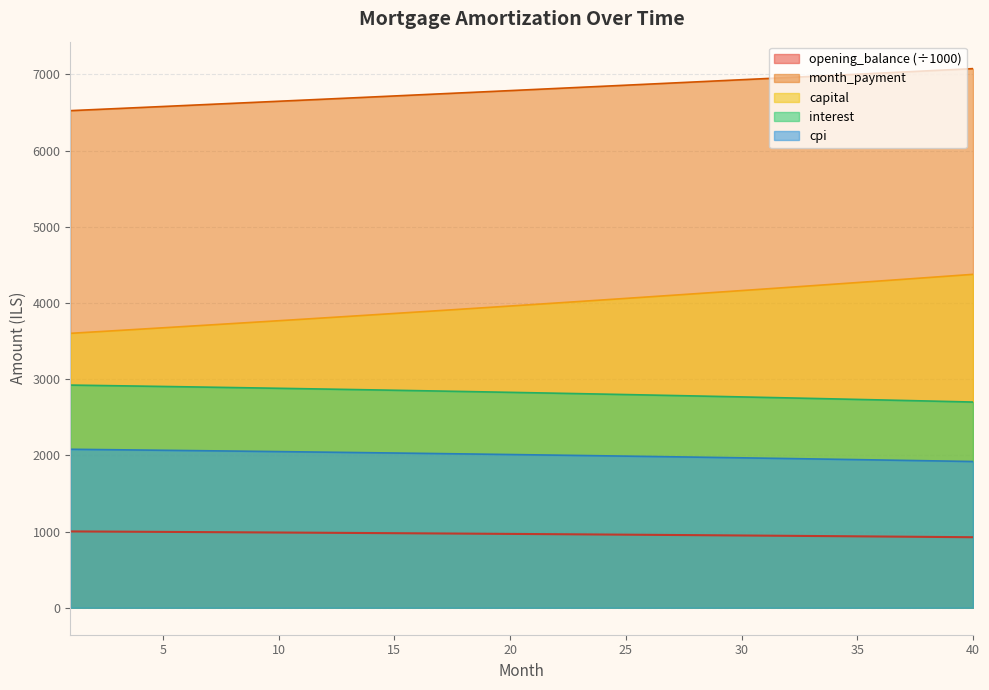

True or false: interest and cpi intersect in this chart.

False